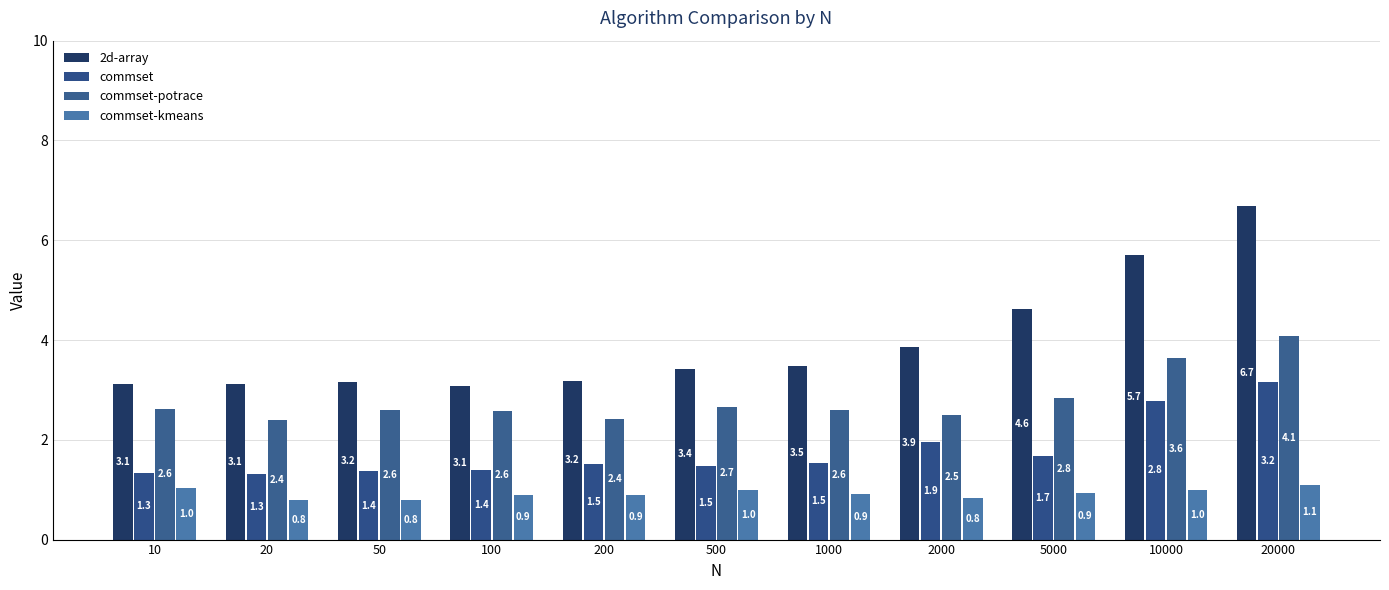

What is the approximate value of commset at 10?

1.3